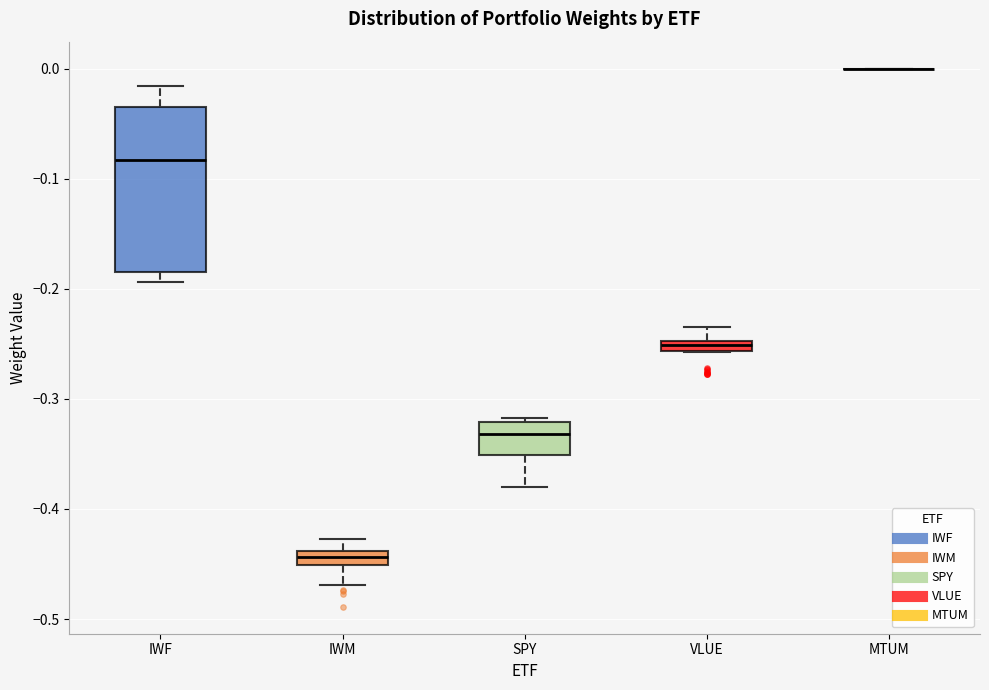

Where is the upper edge of the box for VLUE on the y-axis? The values are not printed on the chart, so give them approximately, as read against the axis.

-0.25